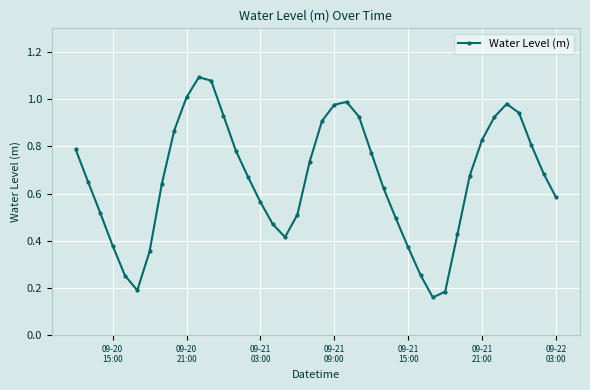

How many interior local peaks (higher than both neighbors) does the data have?

3